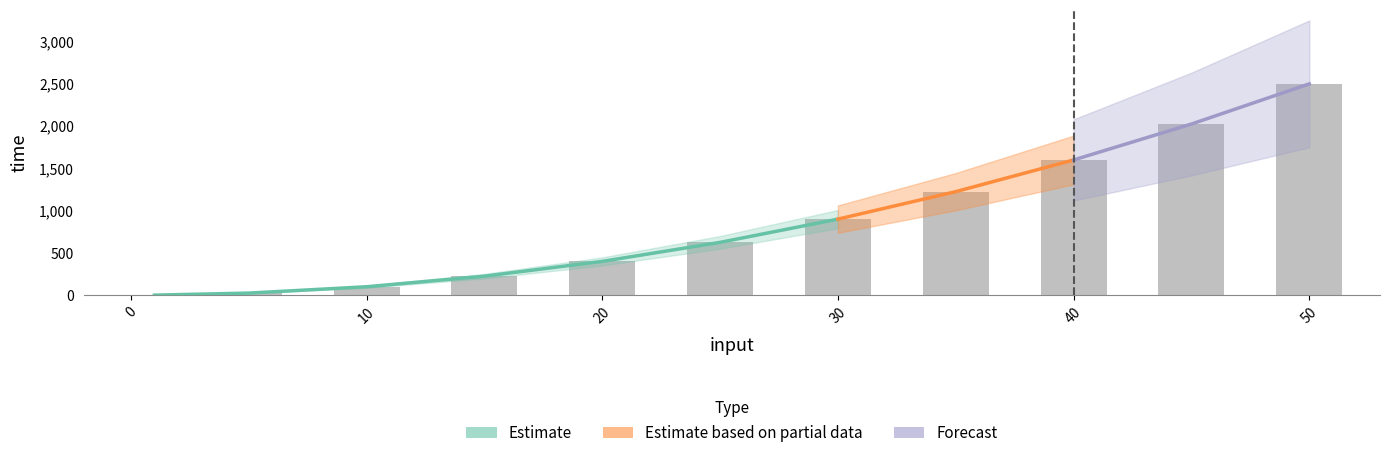

Approximately how many times larger is the value at 15 compared to 5?

9.0